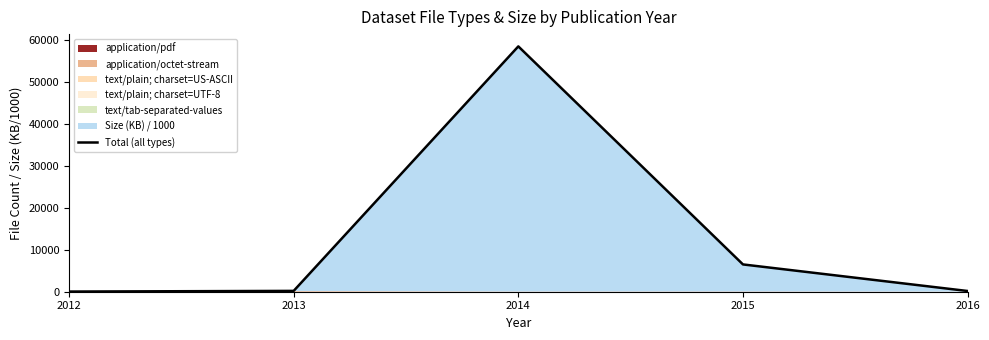

What is the maximum value shown in the chart?

58492.0